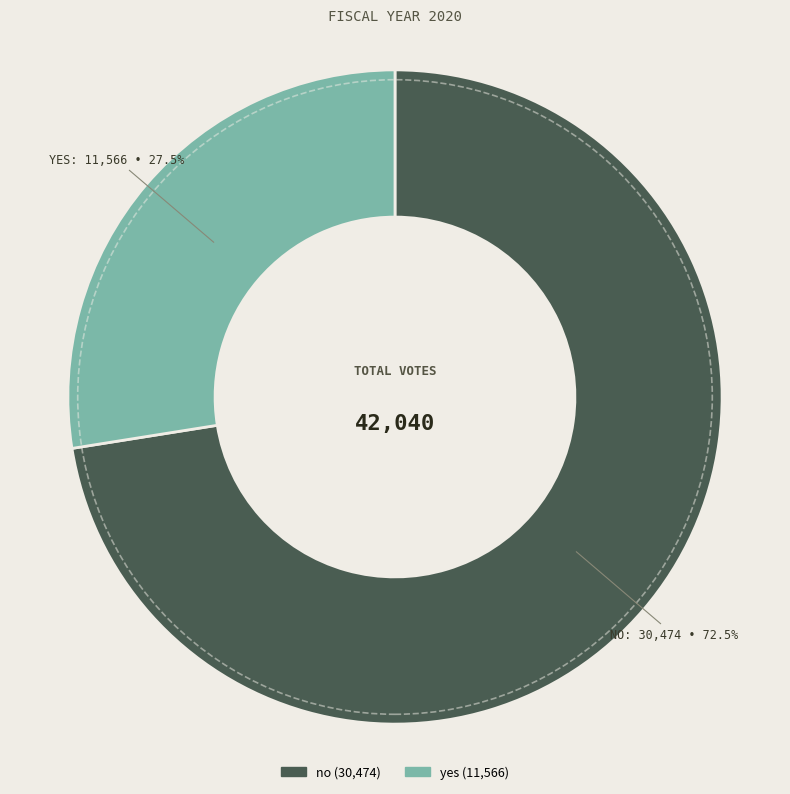

How much of the chart is everything except yes?

72.5%